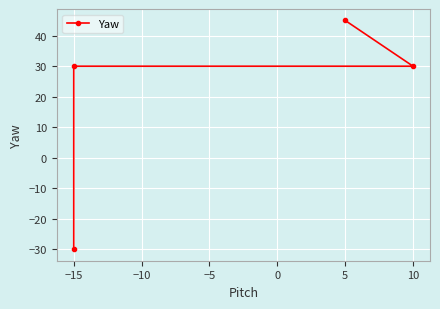

What is the value of the 1st point from the left?

-30